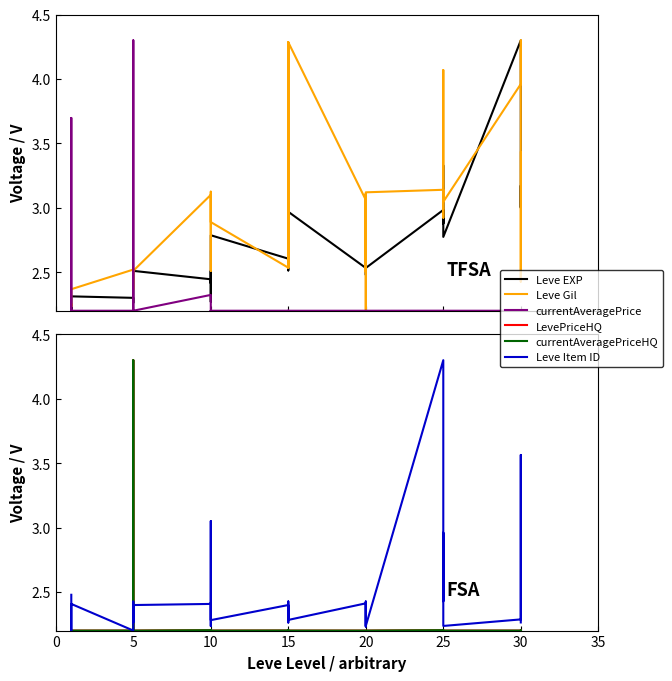

How many lines are shown in the chart?

6